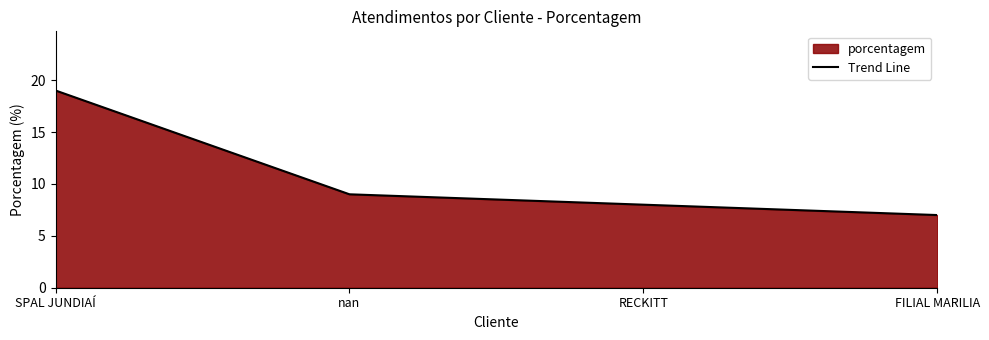

True or false: there are more than 1 points higher than both neighbors.

False